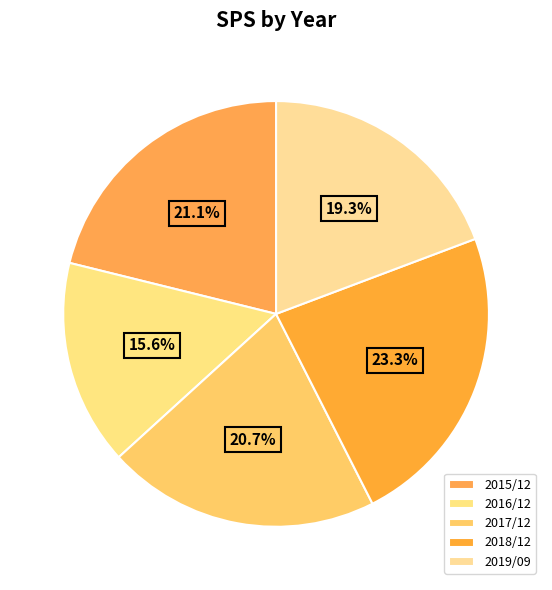

Count the number of slices in the pie.

5